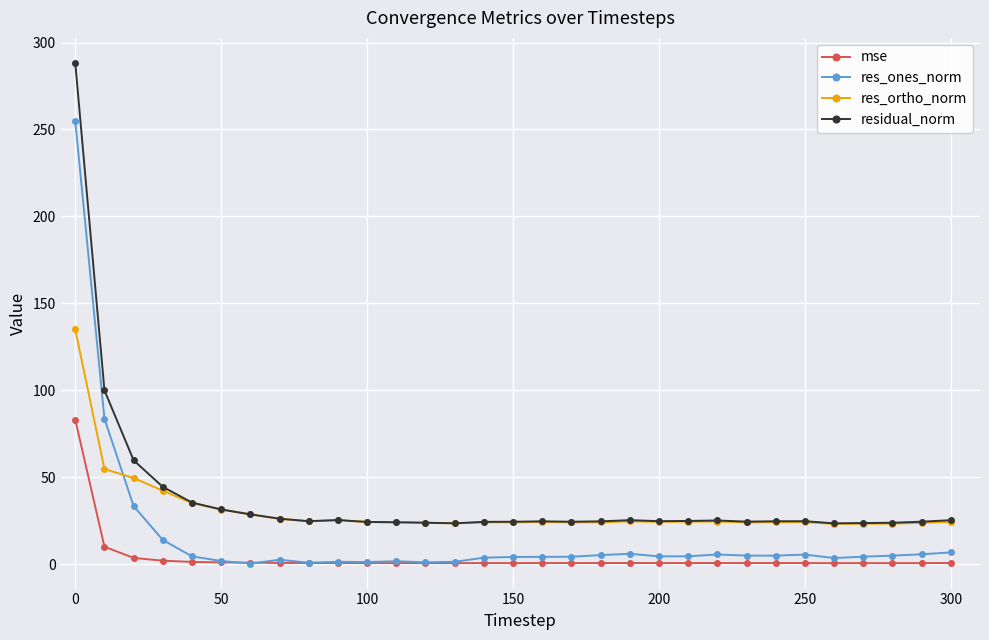

What is the maximum value for res_ortho_norm?

135.0